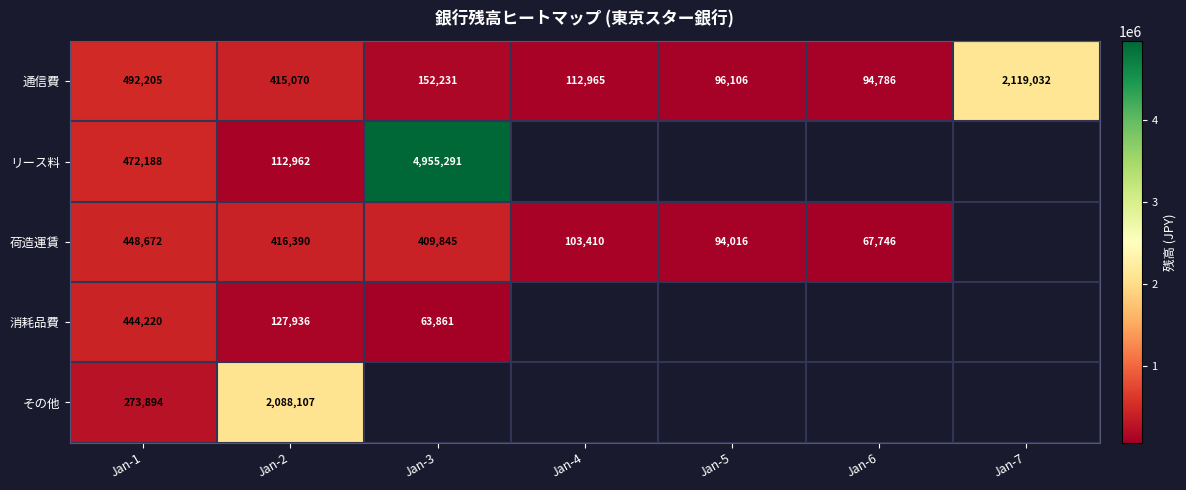

At how many categories does at least one series exceed 3480958?

1